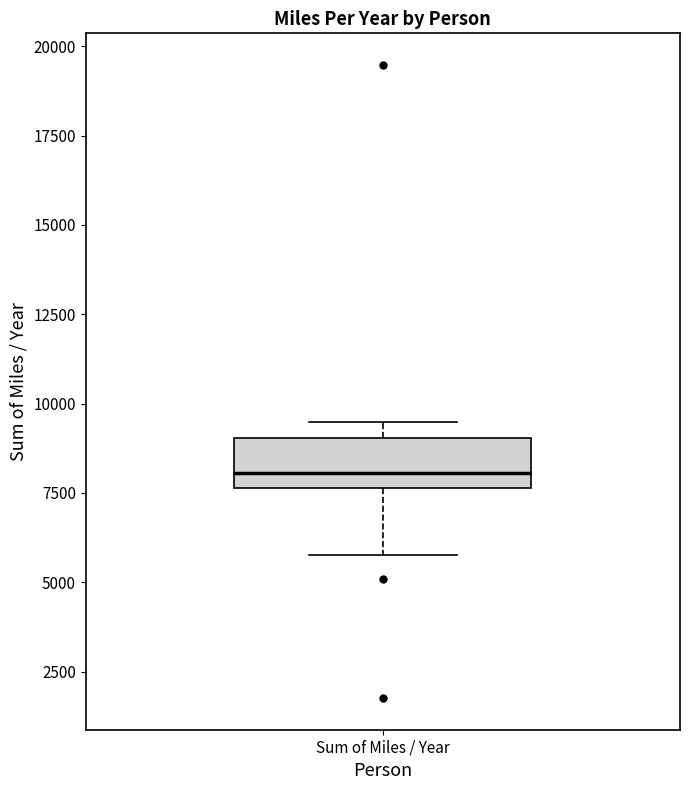

Read this box plot against the y-axis: the position of the median line, the range covered by the box, and the ends of both whiskers. The values are not printed on the chart, so give them approximately, as read against the axis.

median 8000, box 7500 to 9000, whiskers 5500 to 9500